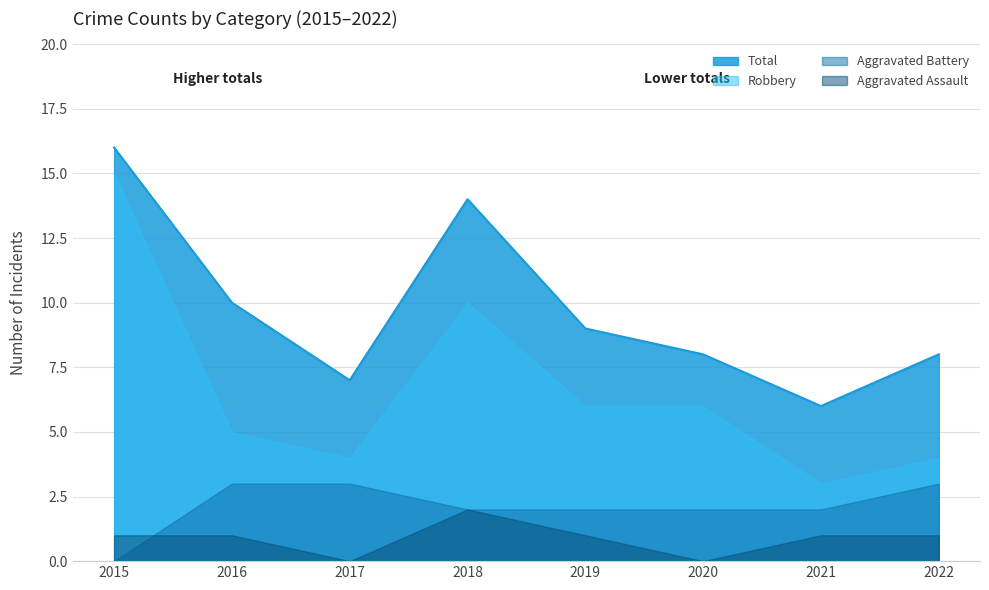

What is the difference between the second highest and second lowest values in the Total series?

7